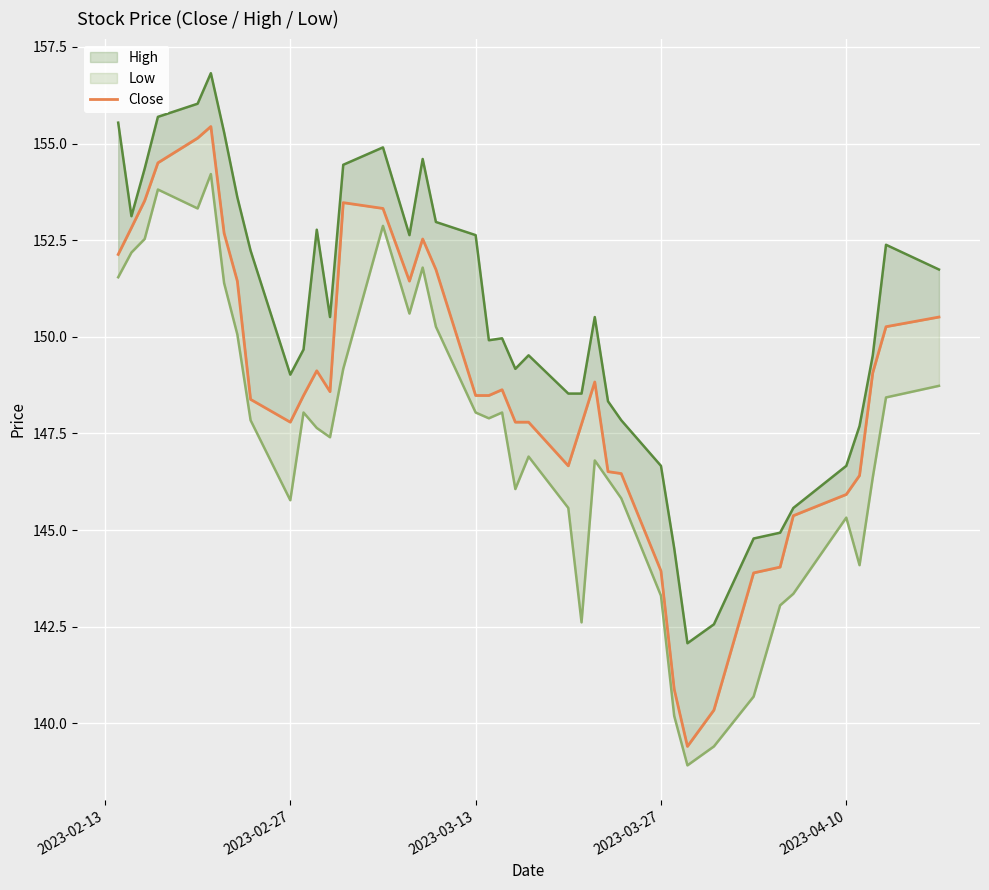

What is the minimum value shown in the chart?

139.4